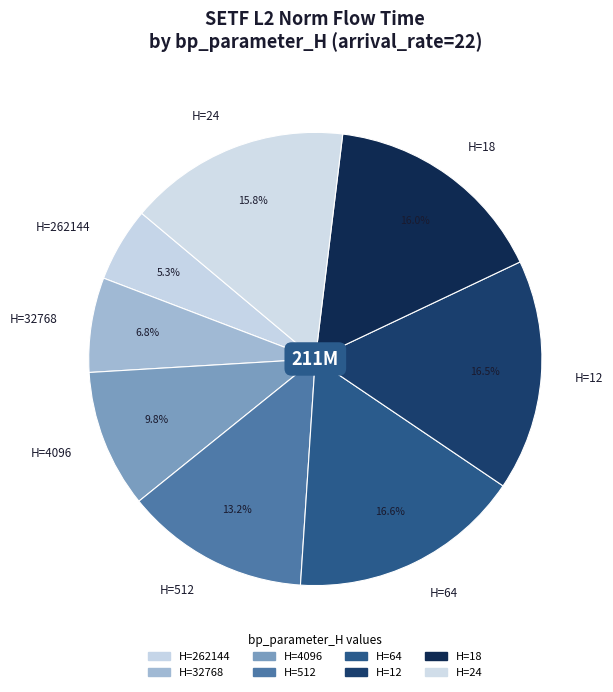

Count the number of slices in the pie.

8